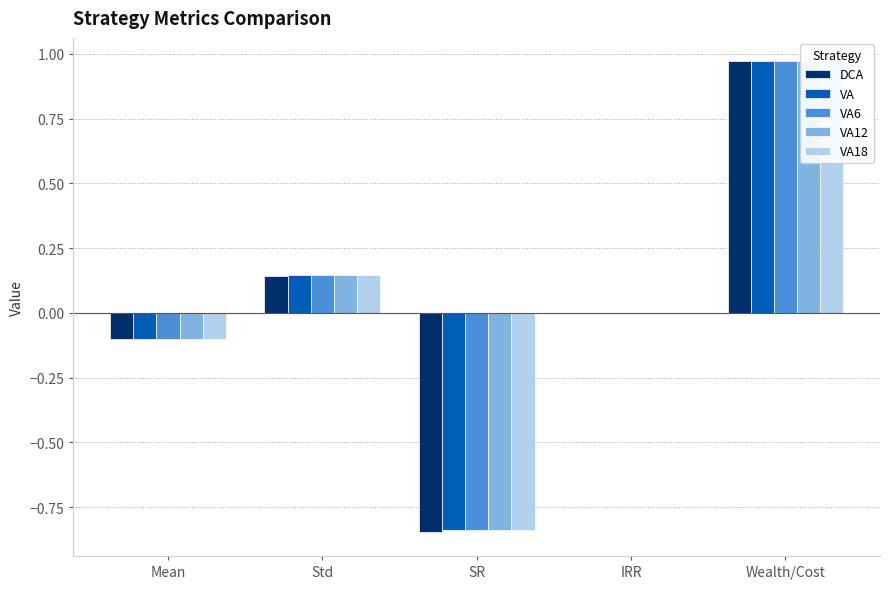

Is it true that DCA equals 1.0 at Wealth/Cost?

True